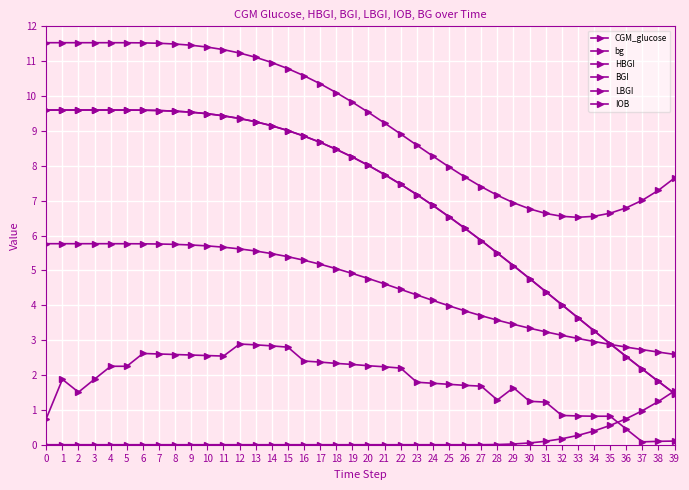

The bg series shows 7.5 at 22. True or false?

True